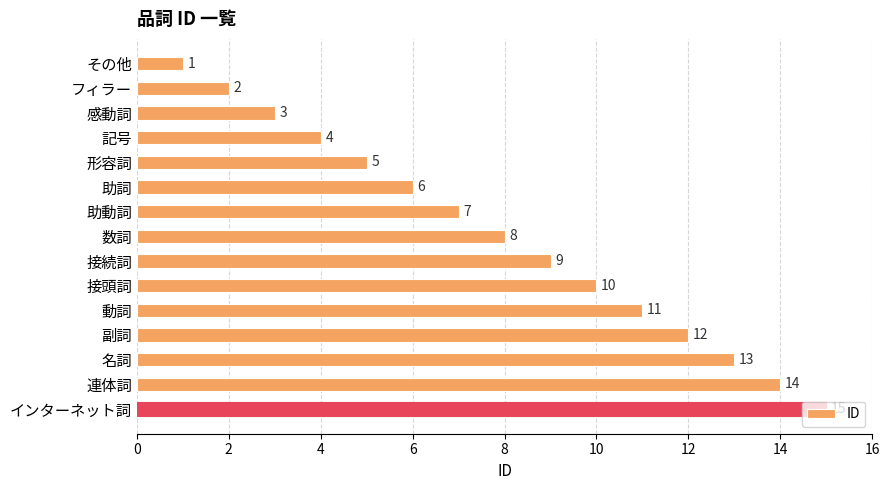

What is the greatest value displayed?

15